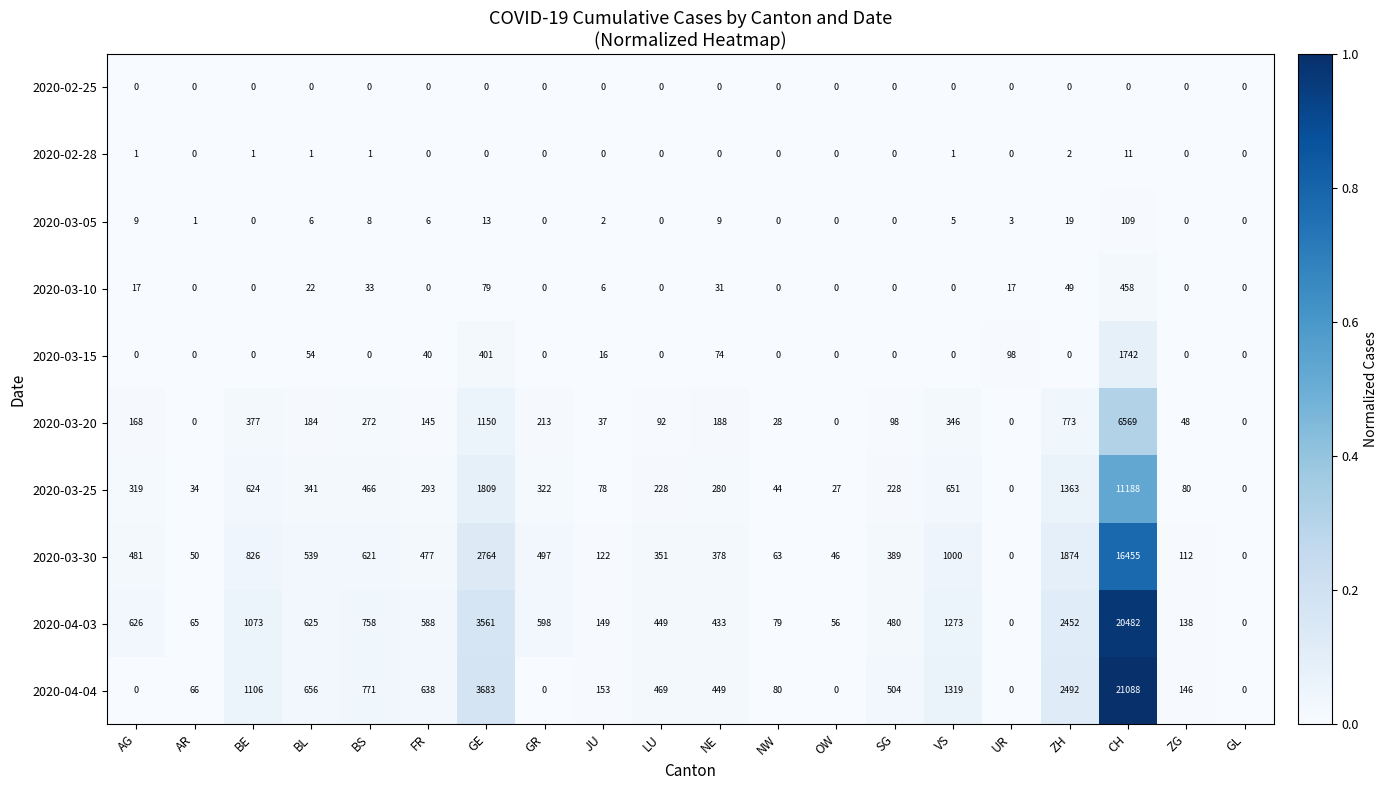

Between BS and VS, which series saw the biggest shift?

2020-04-04